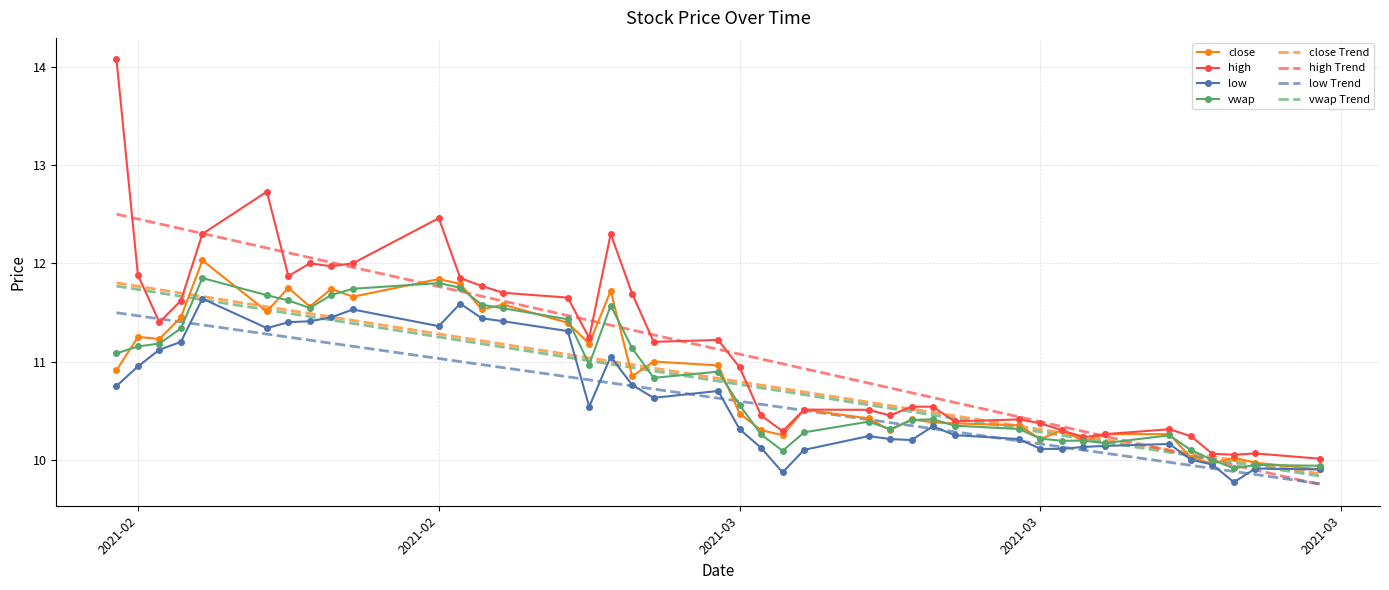

Which series has the largest range (max minus min)?

high